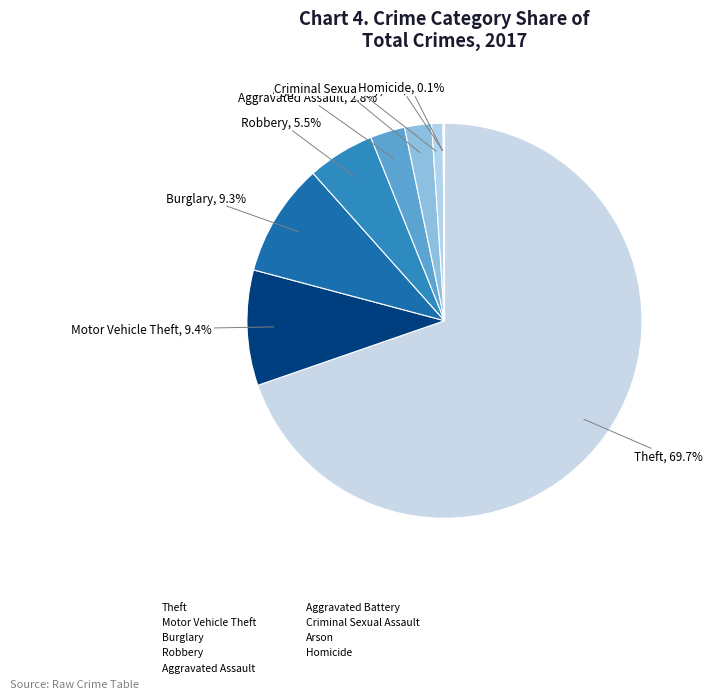

To the nearest percent, what is the difference between the largest and smallest slice percentages?

70%